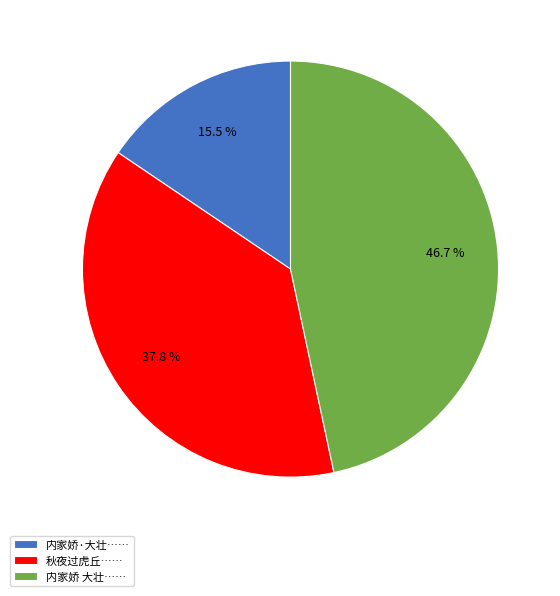

To the nearest percent, what is the difference between the largest and smallest slice percentages?

31%